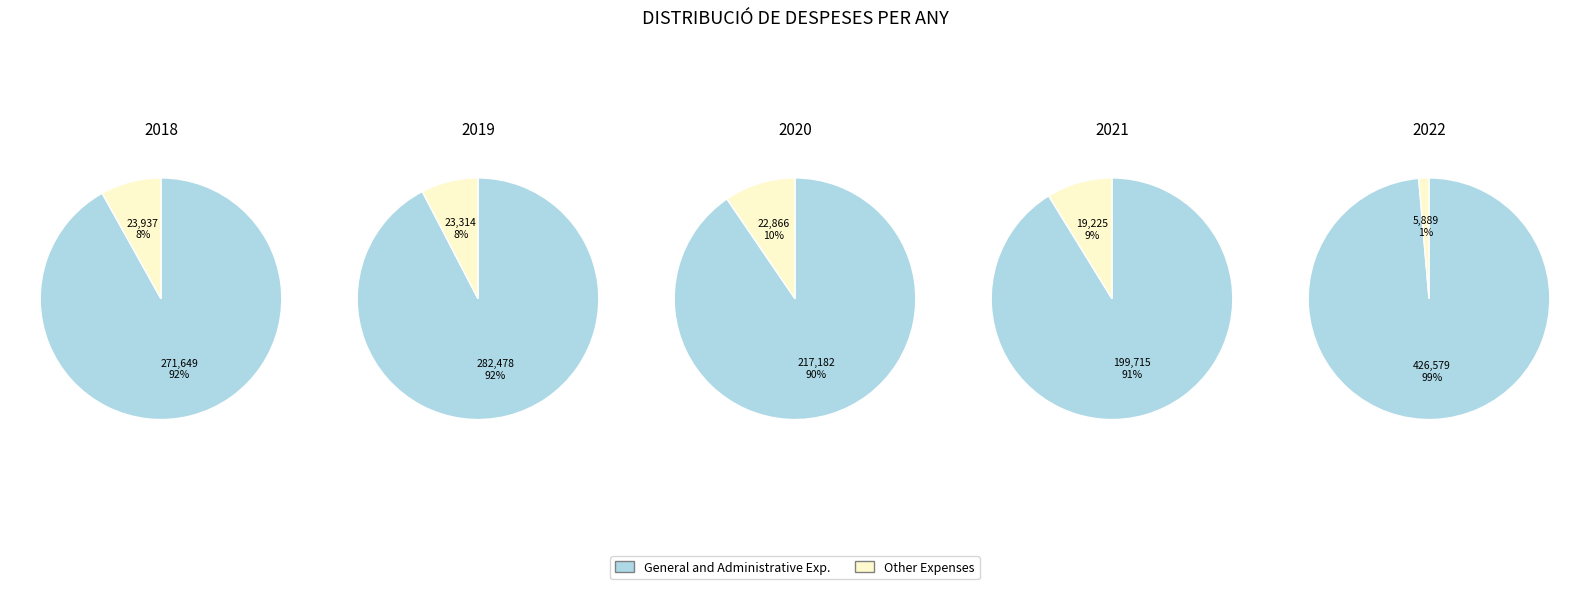

Which slice is the smallest?

2022